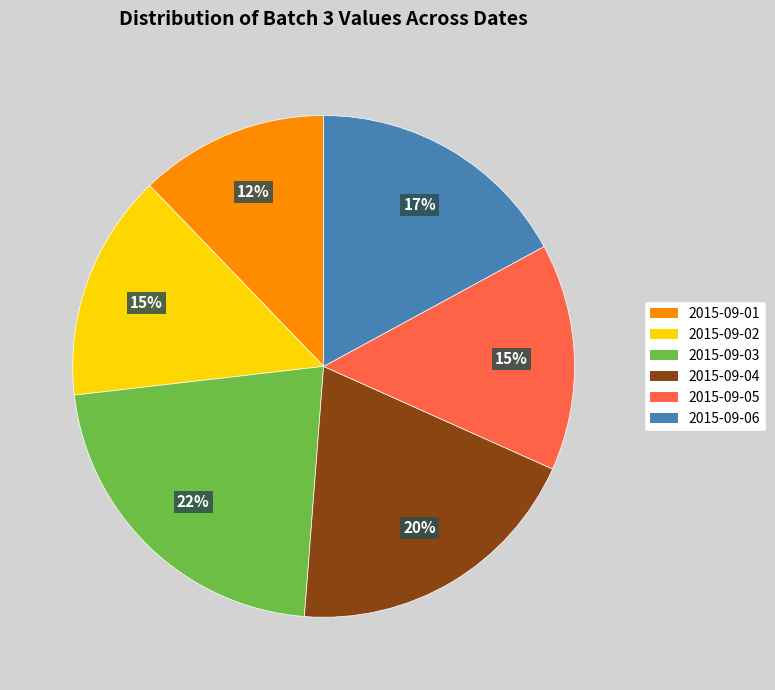

To the nearest percent, what portion does 2015-09-04 represent?

20%